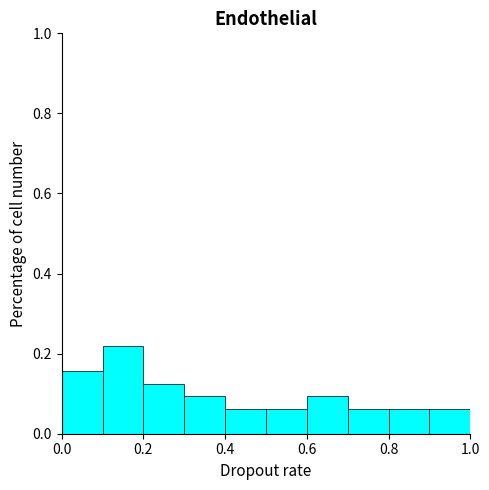

Reading left to right, list every bar in this chart as the range it spans on the x-axis followed by its height. The values are not printed on the chart, so give them approximately, as read against the axis.

0.0 to 0.1: 0.16
0.1 to 0.2: 0.22
0.2 to 0.3: 0.12
0.3 to 0.4: 0.10
0.4 to 0.5: 0.06
0.5 to 0.6: 0.06
0.6 to 0.7: 0.10
0.7 to 0.8: 0.06
0.8 to 0.9: 0.06
0.9 to 1.0: 0.06